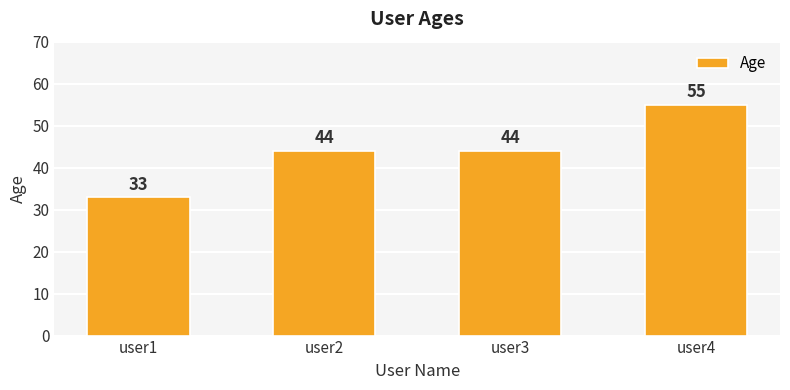

What is the average value?

44